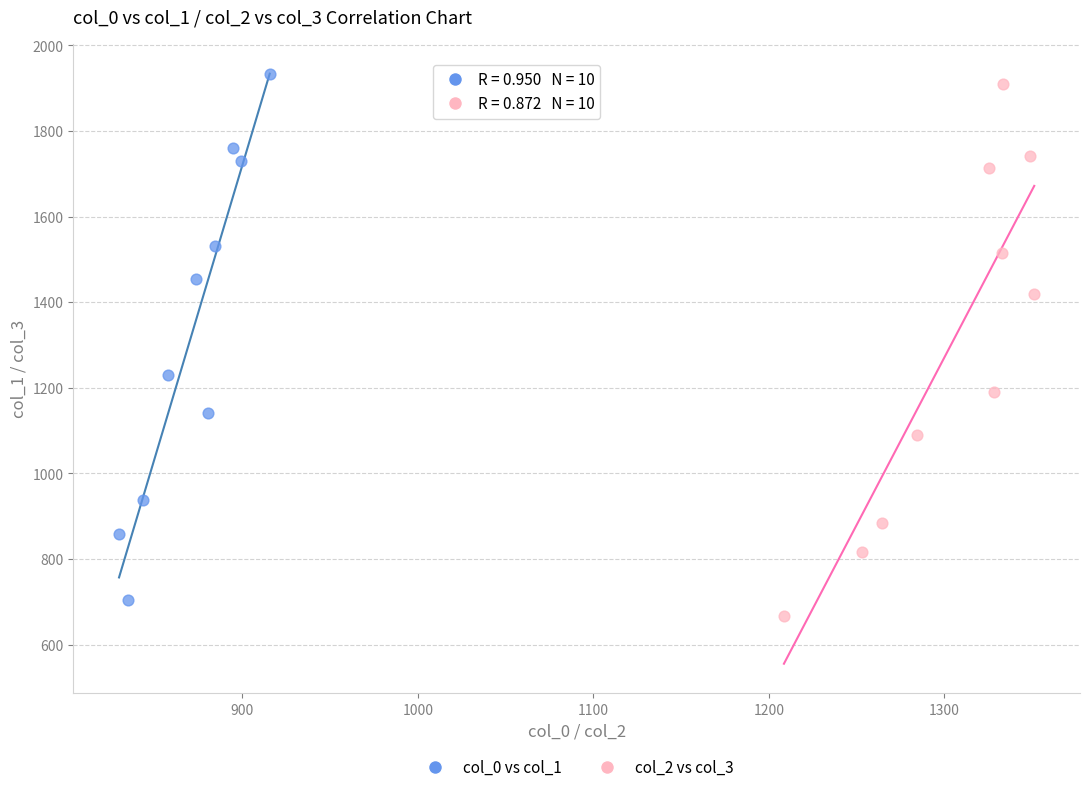

Which series has the largest Y range (max minus min)?

col_2 vs col_3